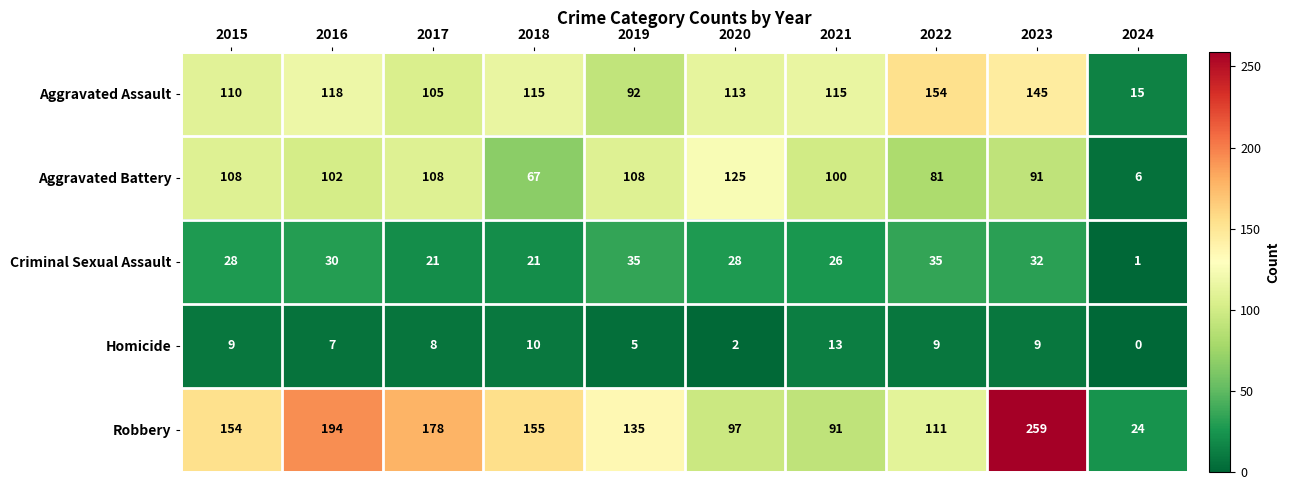

The value of Homicide at 2015 is 14. True or false?

False